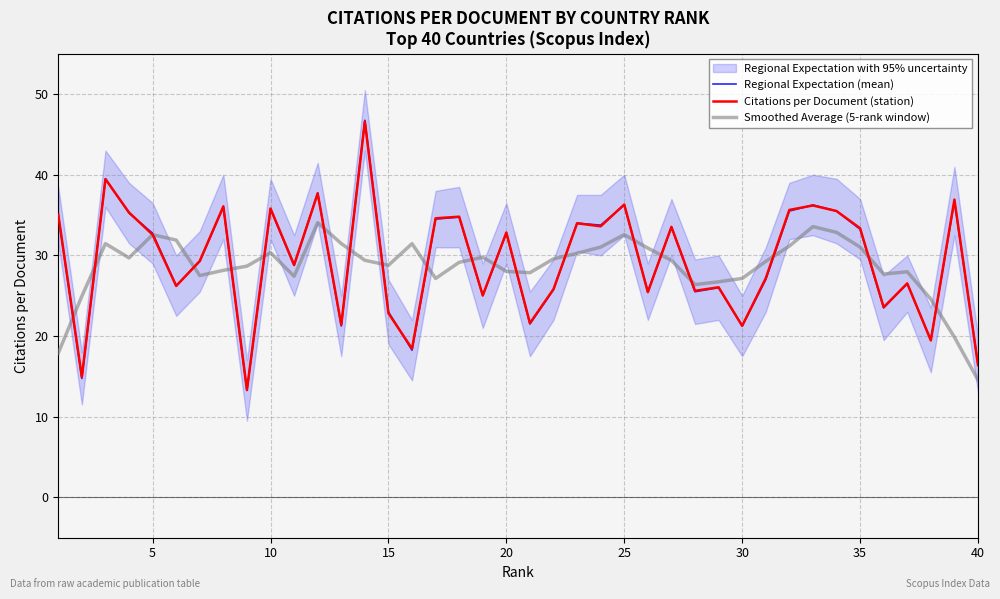

Which category has the lowest value in the Smoothed Average (5-rank window) series?

40